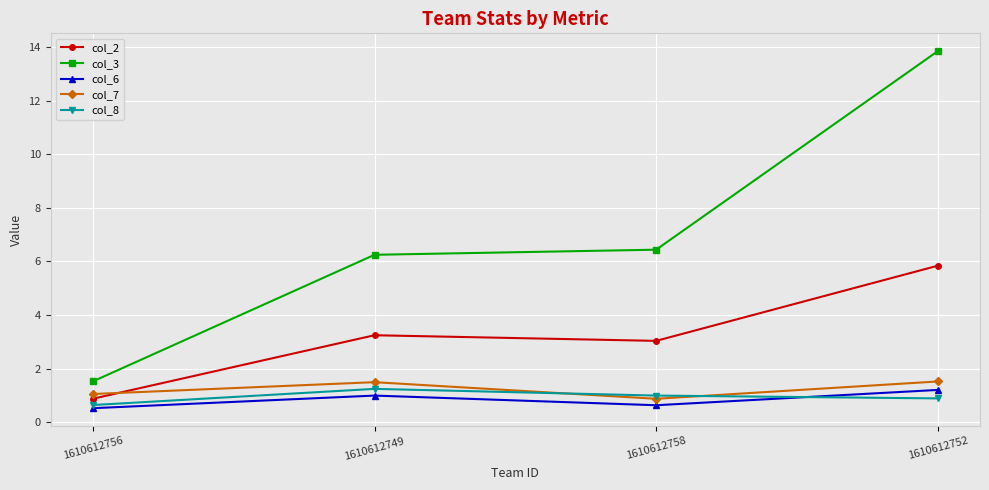

Which series changed the most between 1610612758 and 1610612752?

col_3